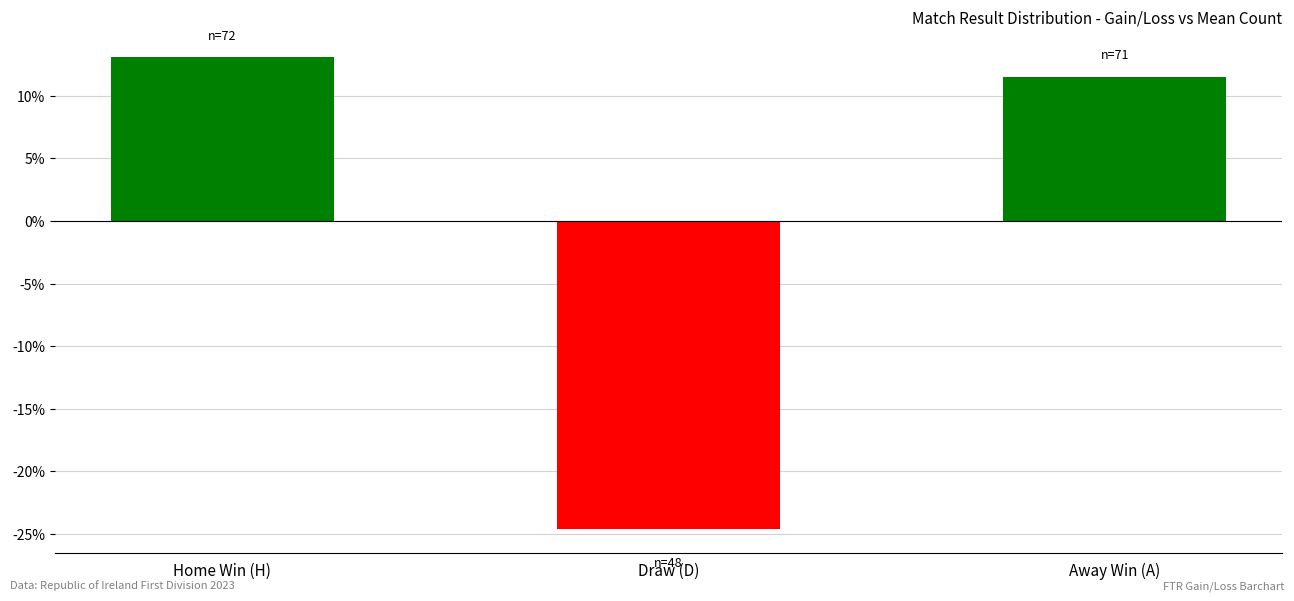

What is the approximate value at Draw (D)?

-24.6